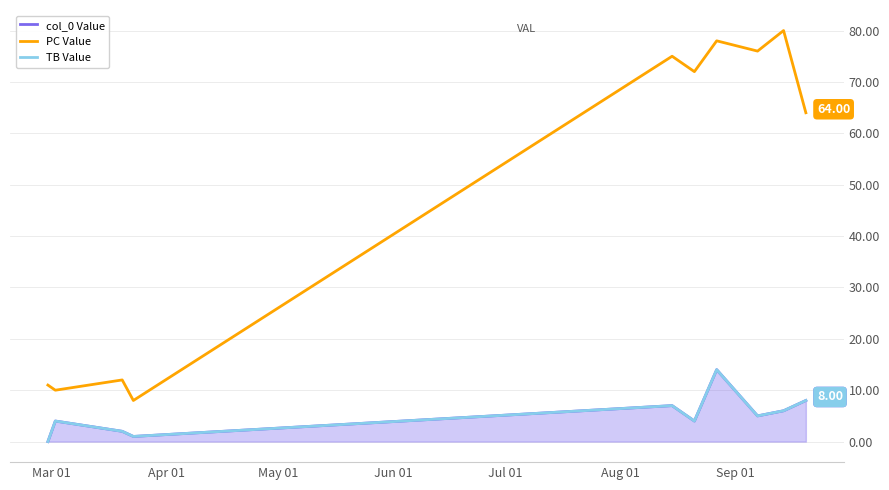

Which series has the widest spread of values?

PC Value